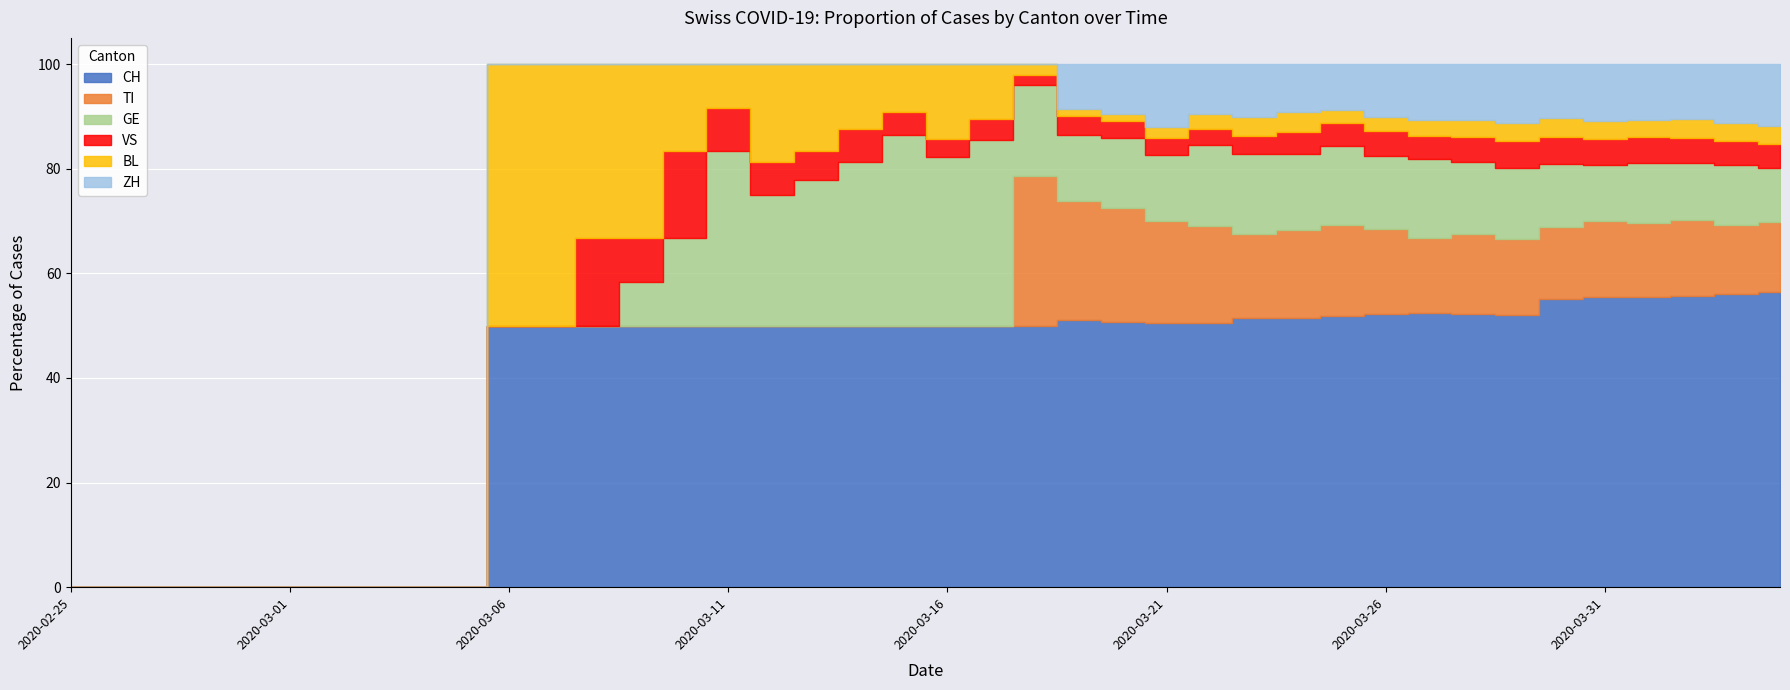

Is it true that VS equals 14 at 2020-03-31?

False